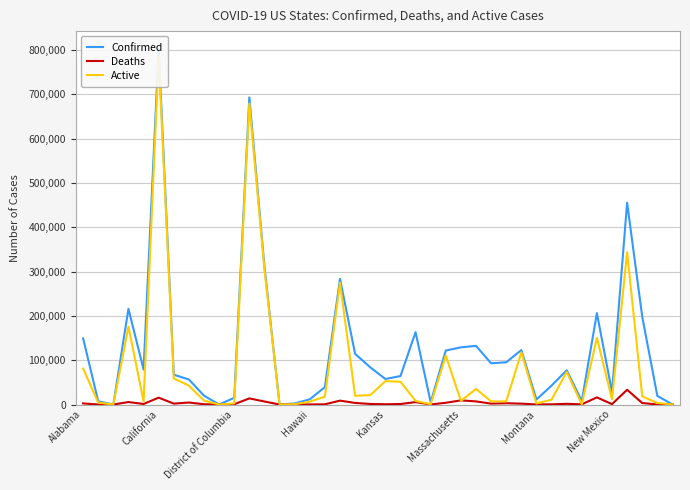

Where does the Deaths series first go above 1564?

Alabama